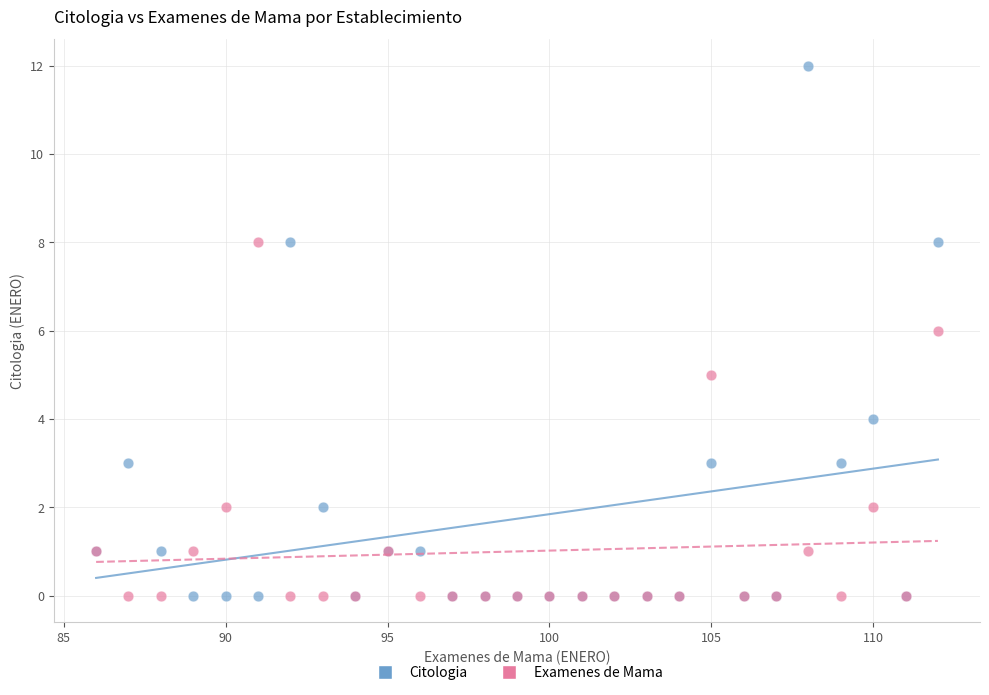

Which series has the largest Y range (max minus min)?

Citologia